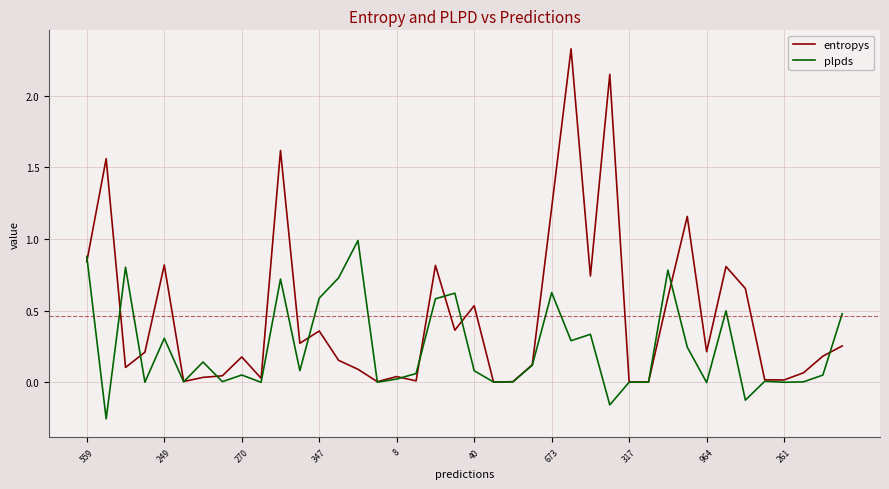

Rank the series by their maximum value, from highest to lowest.

entropys, plpds